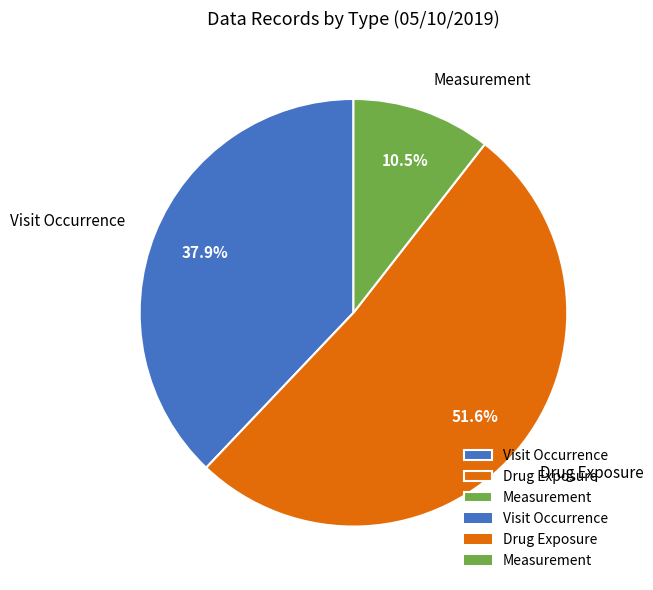

To the nearest percent, what percentage of the pie is Drug Exposure?

52%